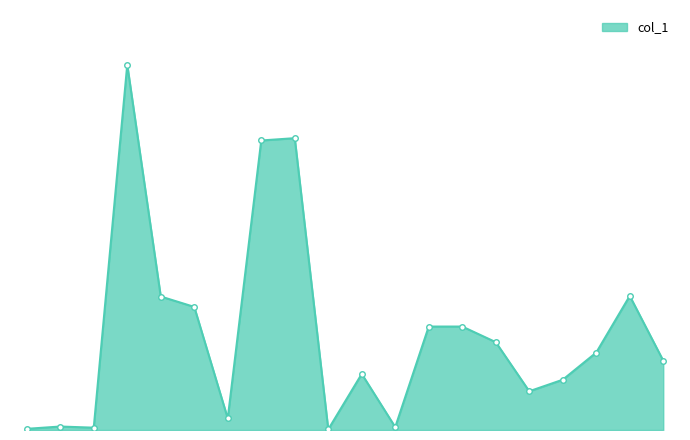

Does the chart have visible grid lines?

No